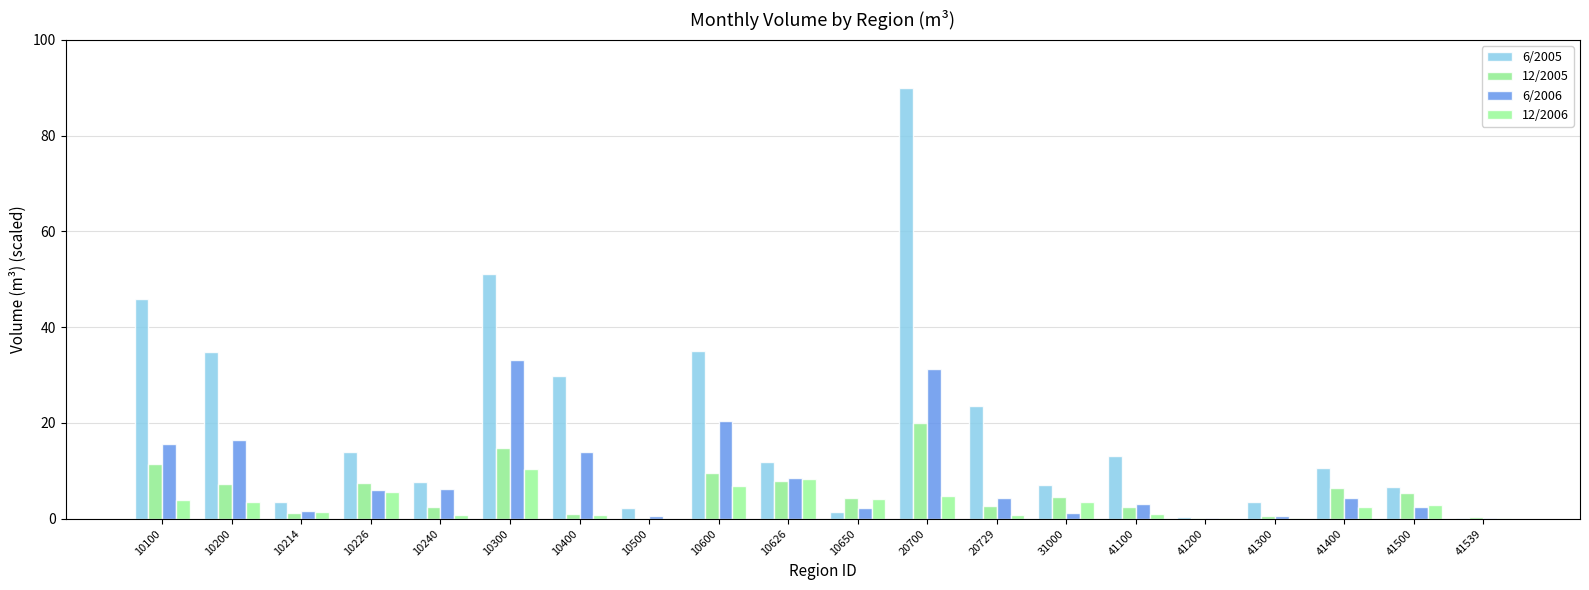

What is the value of the 6/2006 bar at the 1st from the left?

15.6